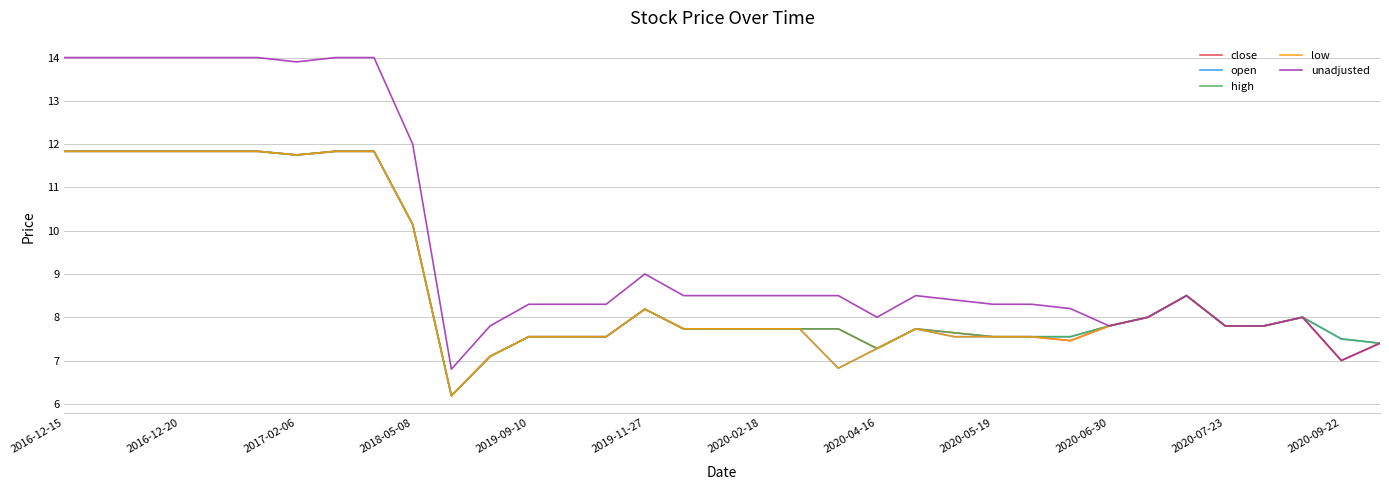

What is the smallest value displayed?

6.2